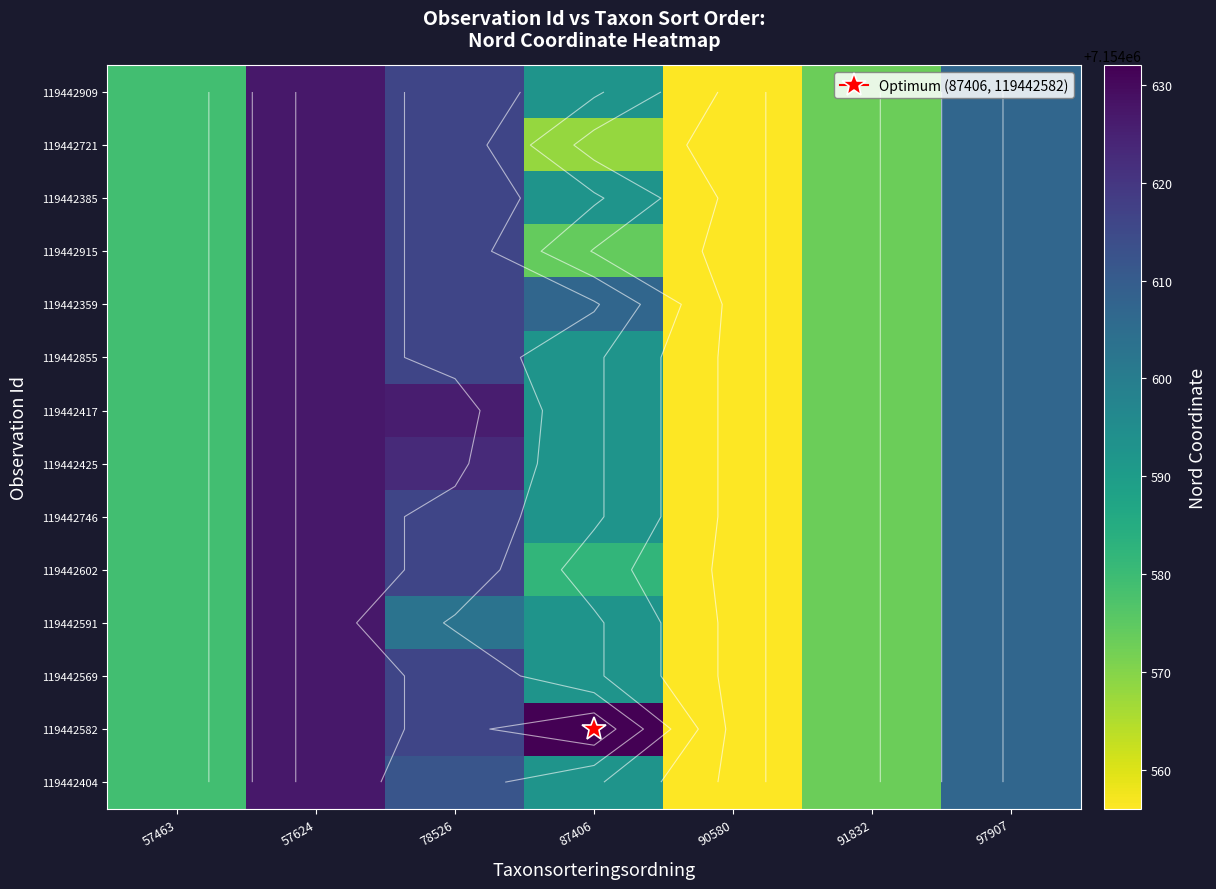

The value of 119442385 at 91832 is 7154573.0. True or false?

True